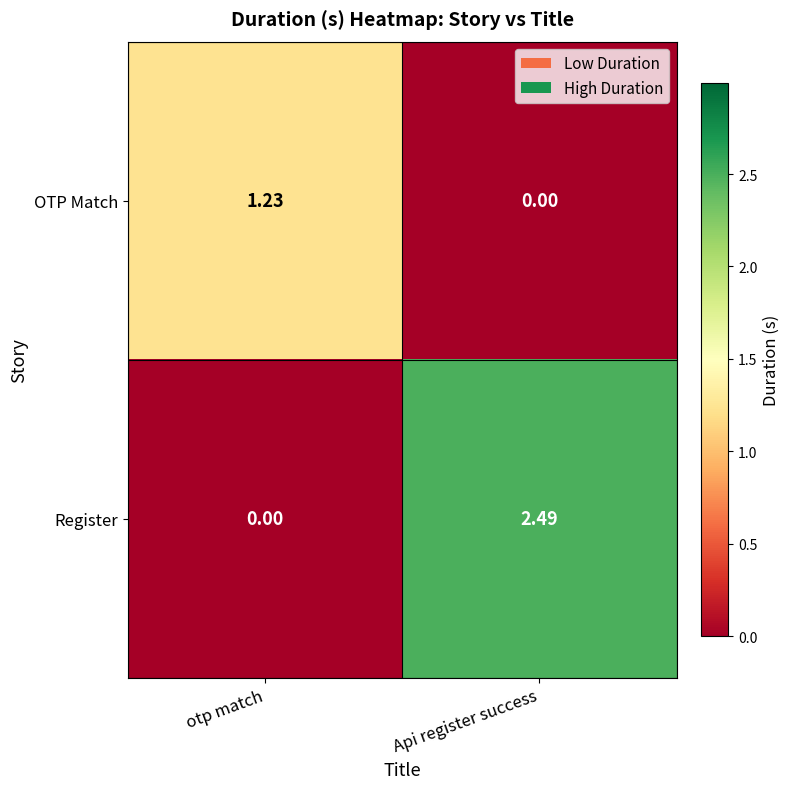

At otp match, list the series in order from largest to smallest.

OTP Match, Register